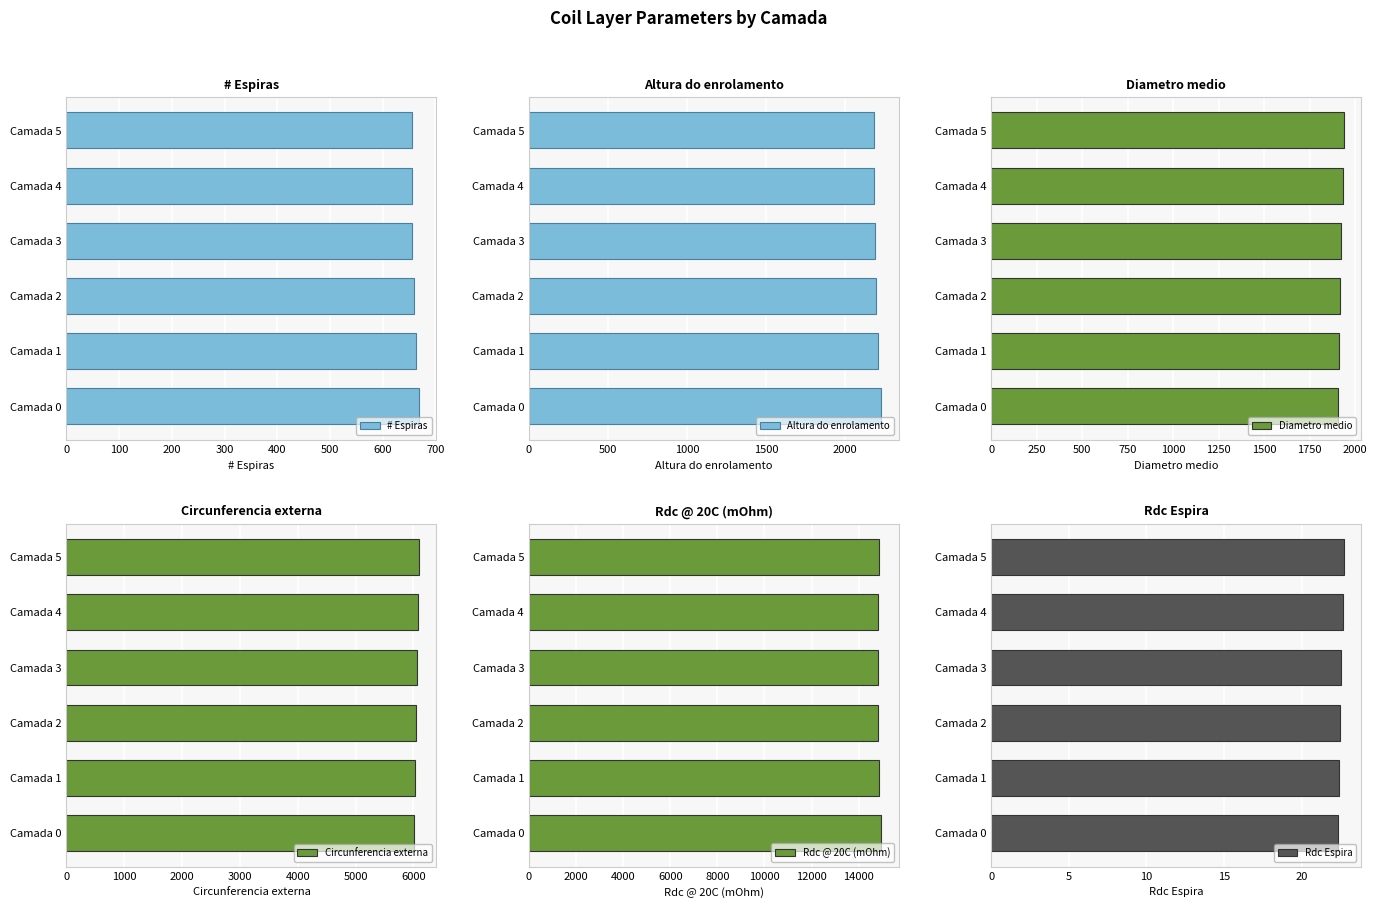

Which series changed the most between 0 and 400?

Rdc @ 20C (mOhm)